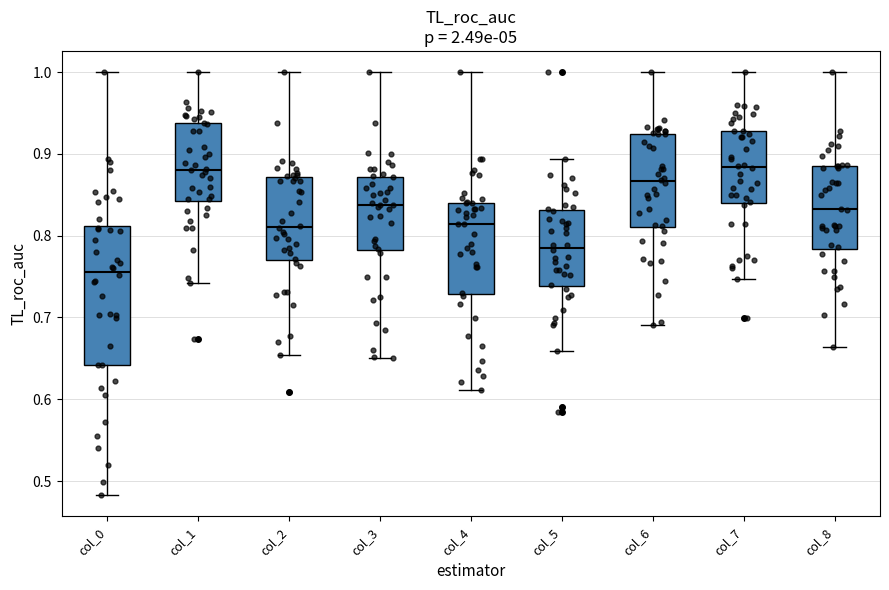

Reading left to right, transcribe this box plot: for each box, give where its median line is, the range the box spans, and where its two whiskers end, as read against the y-axis. The values are not printed on the chart, so give them approximately, as read against the axis.

col_0: median 0.76, box 0.64 to 0.81, whiskers 0.48 to 1.00
col_1: median 0.88, box 0.84 to 0.94, whiskers 0.74 to 1.00
col_2: median 0.81, box 0.77 to 0.87, whiskers 0.65 to 1.00
col_3: median 0.84, box 0.78 to 0.87, whiskers 0.65 to 1.00
col_4: median 0.81, box 0.73 to 0.84, whiskers 0.61 to 1.00
col_5: median 0.79, box 0.74 to 0.83, whiskers 0.66 to 0.89
col_6: median 0.87, box 0.81 to 0.92, whiskers 0.69 to 1.00
col_7: median 0.88, box 0.84 to 0.93, whiskers 0.75 to 1.00
col_8: median 0.83, box 0.78 to 0.89, whiskers 0.66 to 1.00